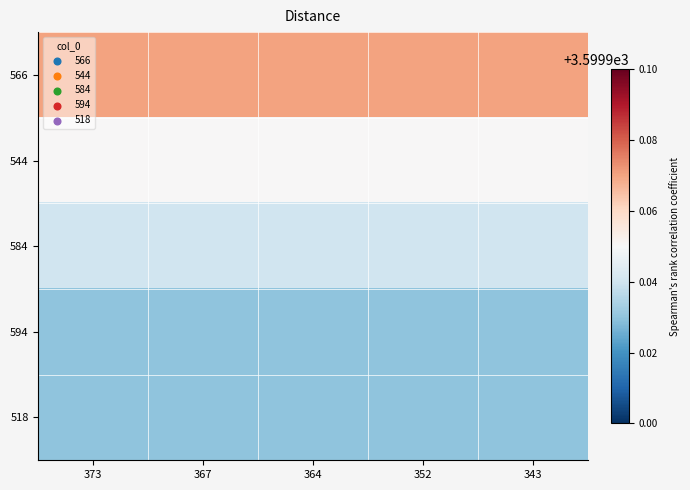

How many data points does each series have?

5